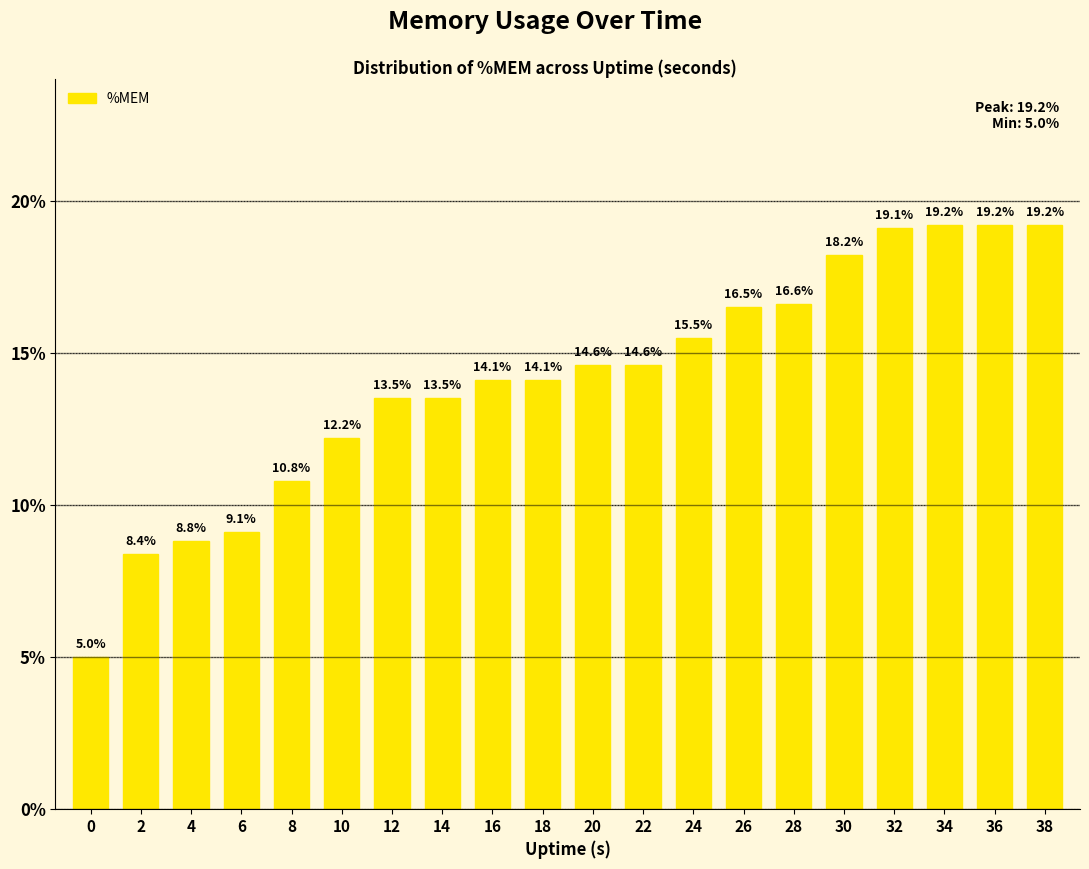

Count the number of data series in this chart.

1